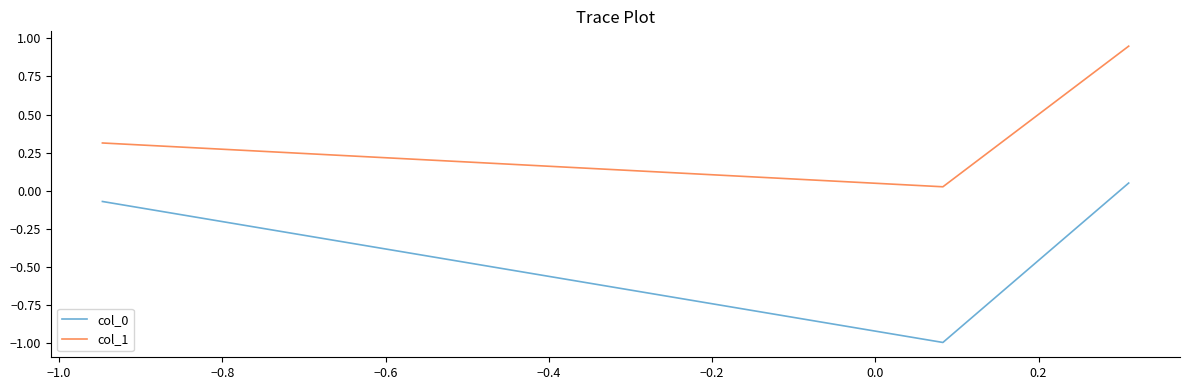

At how many categories does at least one series exceed 0?

3